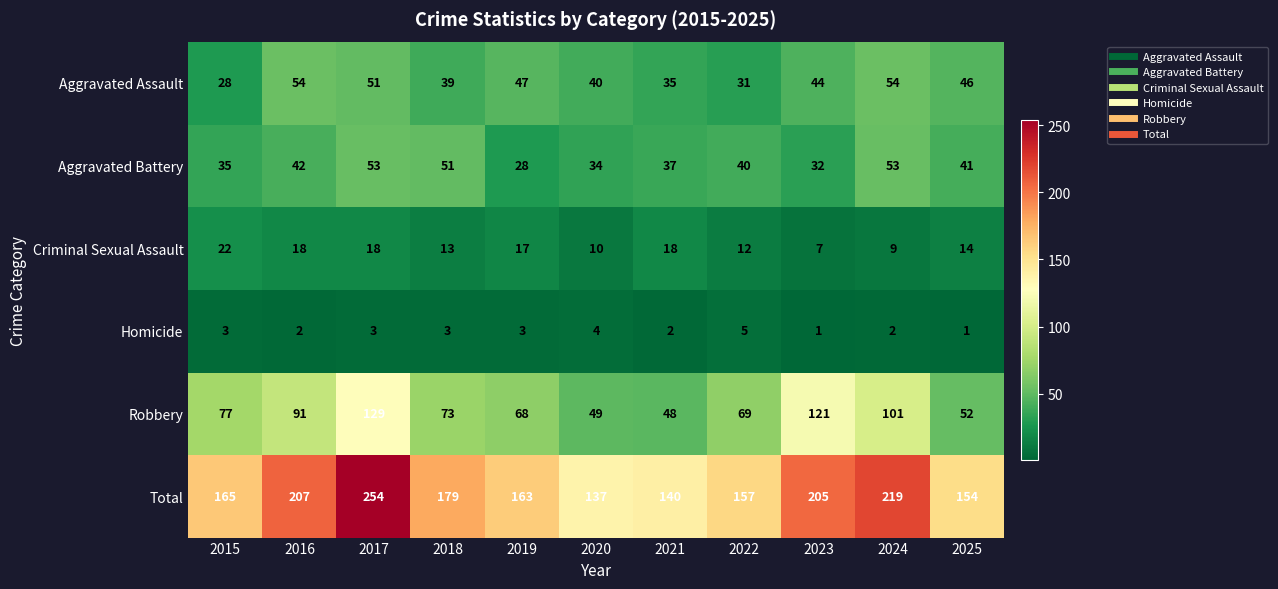

Which series has the widest spread of values?

Total